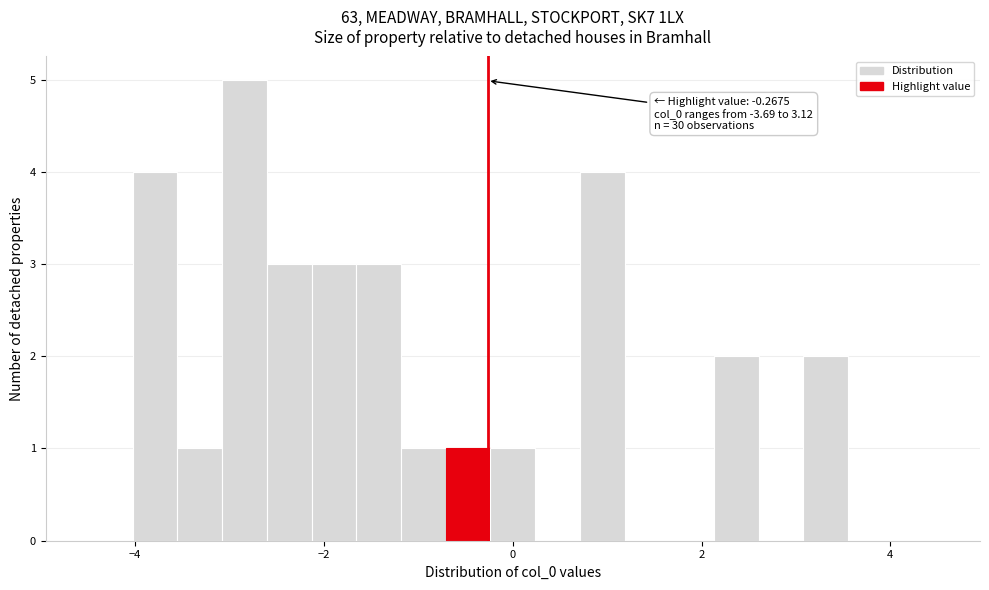

Around what value on the x-axis is the tallest bar? Give the approximate position of its centre, as read against the axis.

-2.8